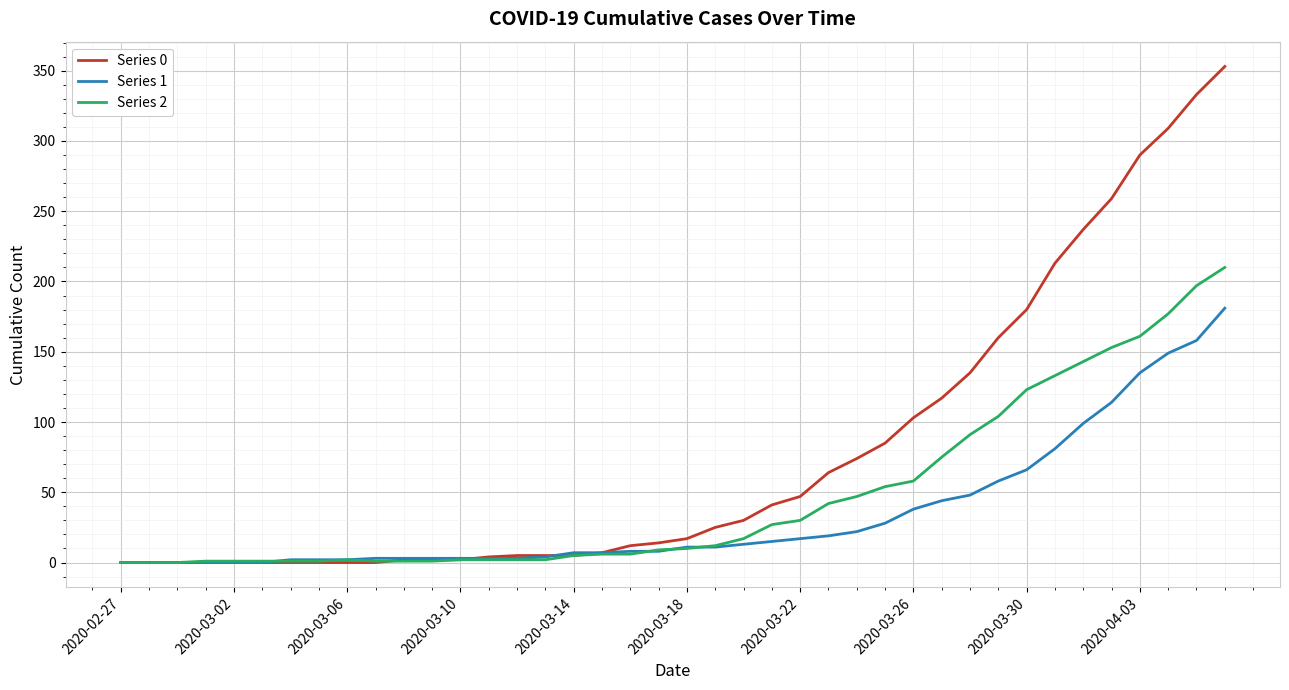

Which series has the largest total across all categories?

Series 0